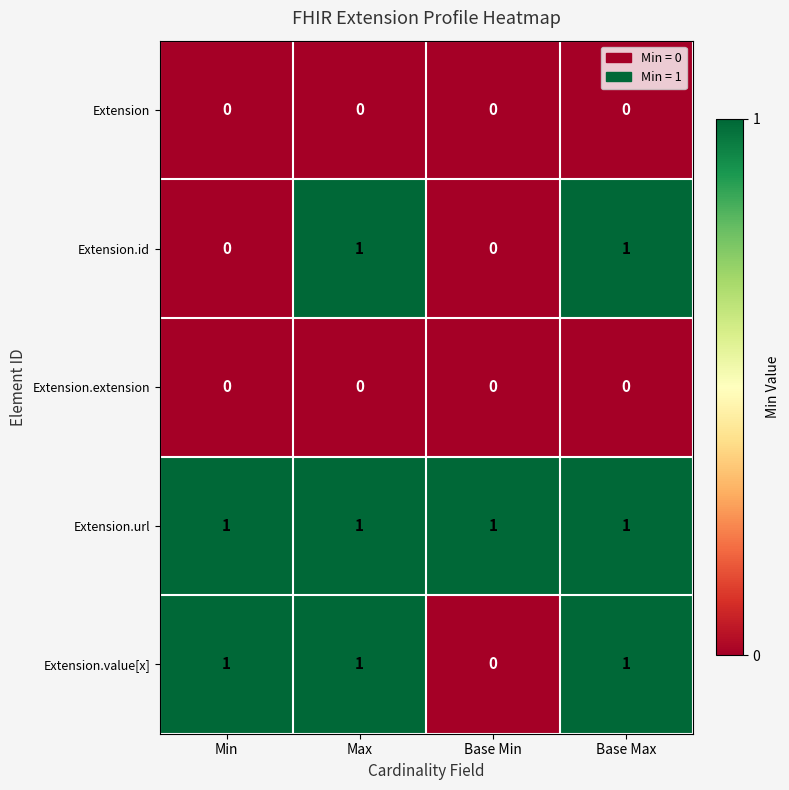

How many categories are shown in the chart?

4